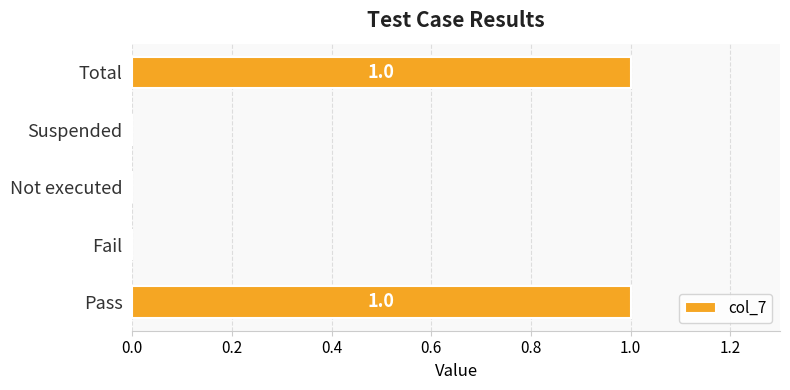

The value at Fail is 0. True or false?

True